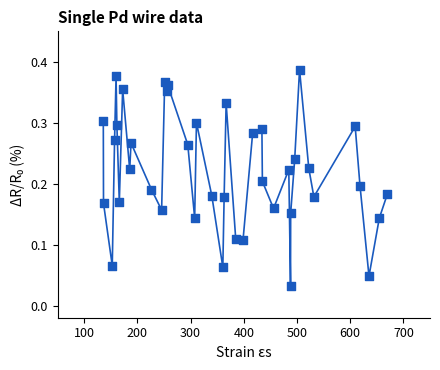

What is the range of X values (max minus min)?

534.2